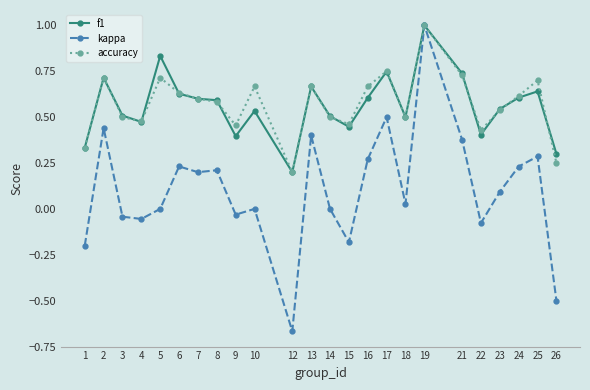

What is the total value across all series at 16?

1.5